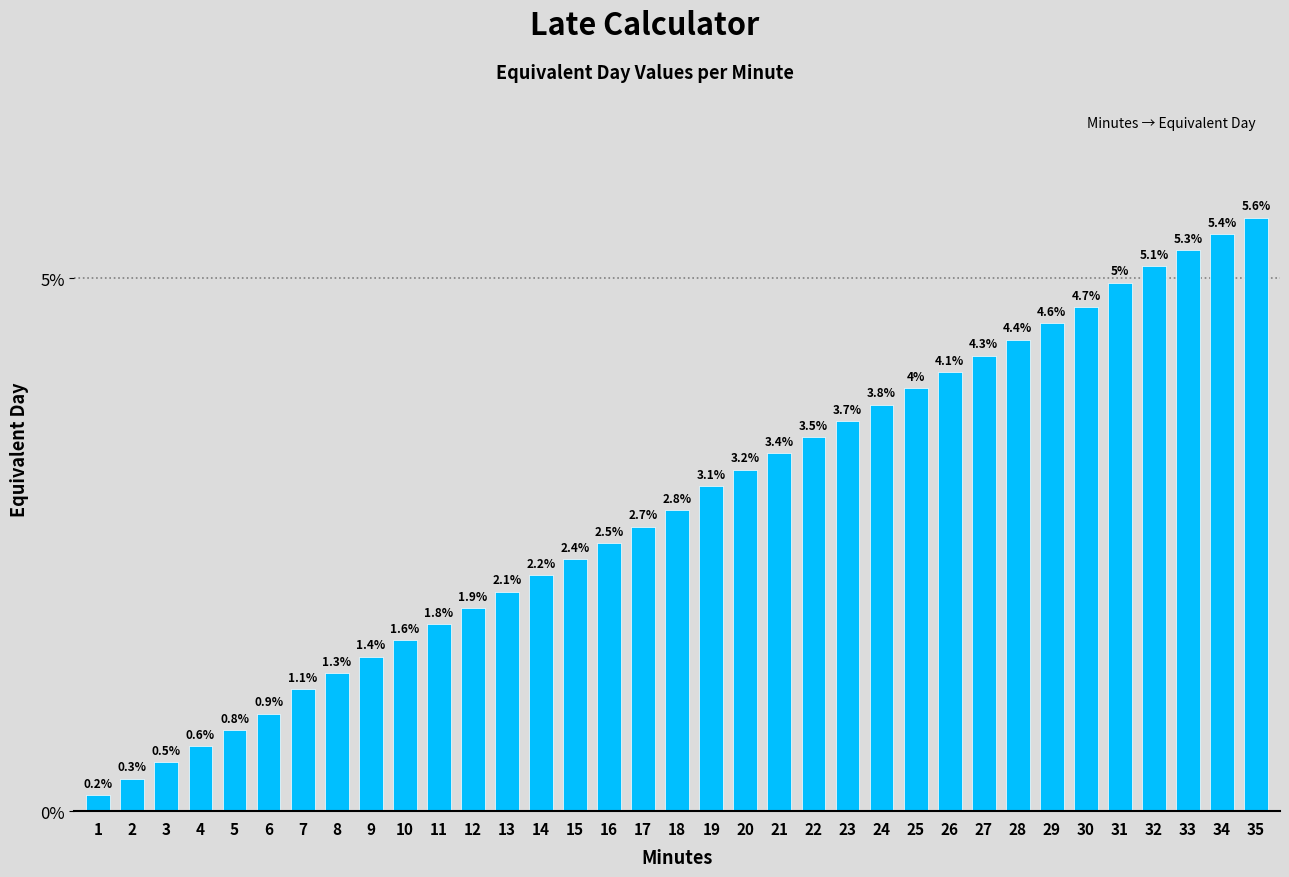

Reading right to left, transcribe all the data shown in this chart.

35=5.6	34=5.4	33=5.3	32=5.1	31=5.0	30=4.7	29=4.6	28=4.4	27=4.3	26=4.1	25=4.0	24=3.8	23=3.7	22=3.5	21=3.4	20=3.2	19=3.1	18=2.8	17=2.7	16=2.5	15=2.4	14=2.2	13=2.1	12=1.9	11=1.8	10=1.6	9=1.4	8=1.3	7=1.1	6=0.9	5=0.8	4=0.6	3=0.5	2=0.3	1=0.2